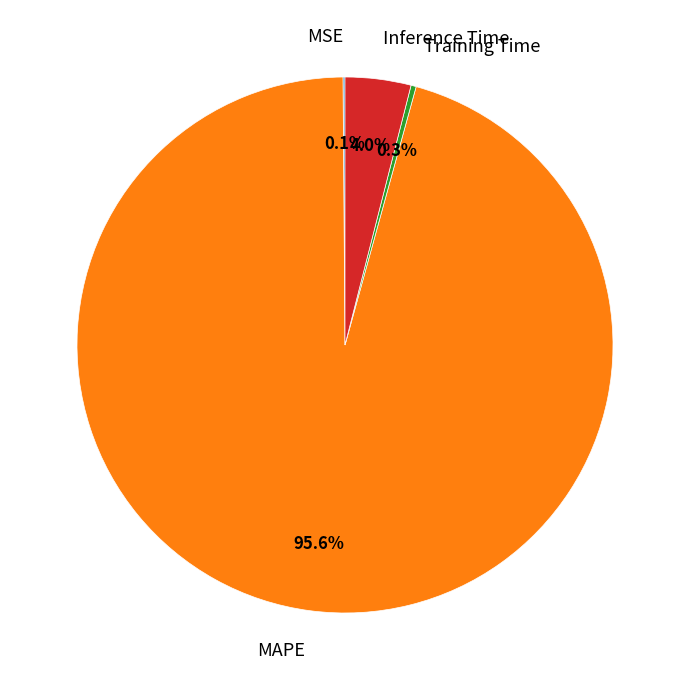

Is there a majority slice in this chart?

Yes